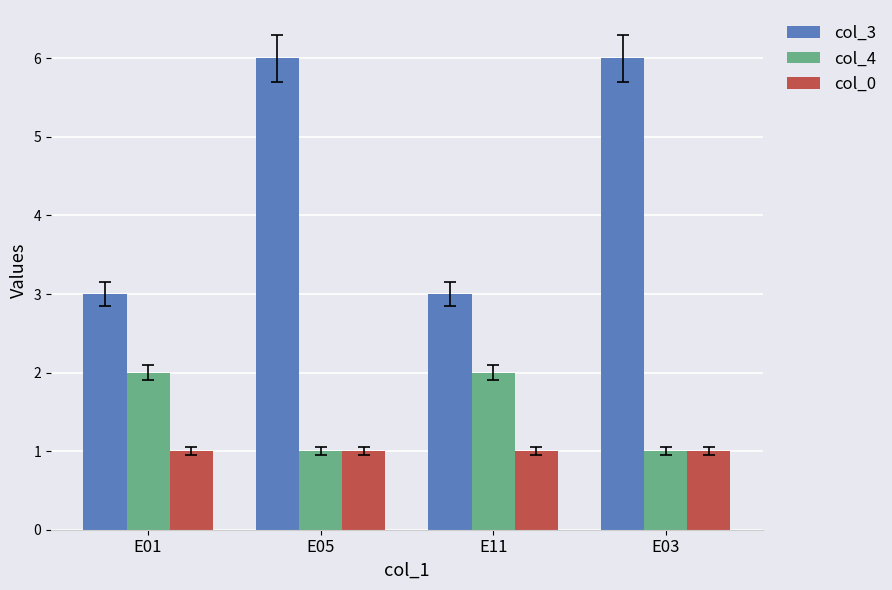

Rank the series by their maximum value, from highest to lowest.

col_3, col_4, col_0